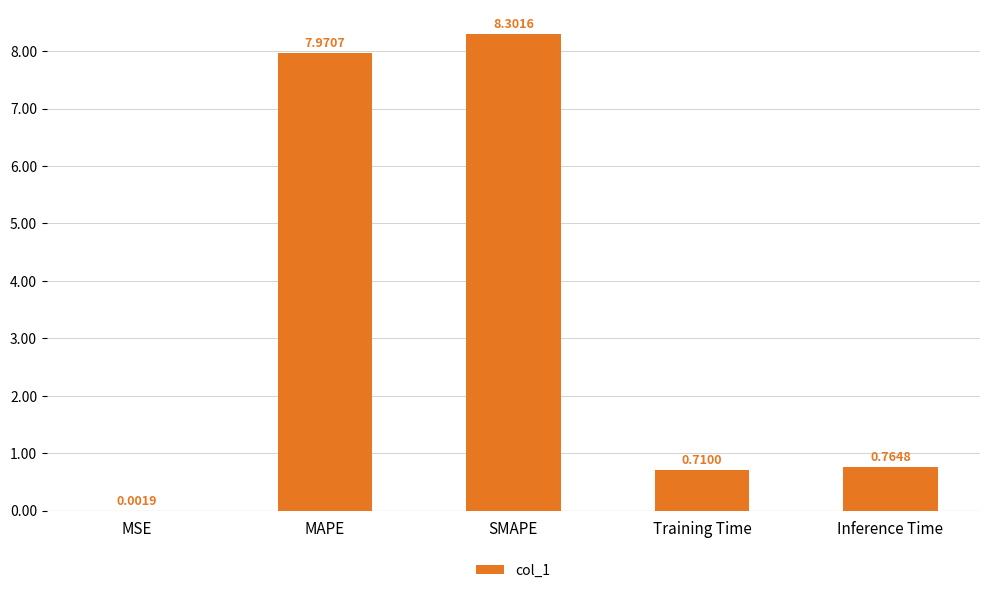

Which label corresponds to the largest value in the chart?

SMAPE